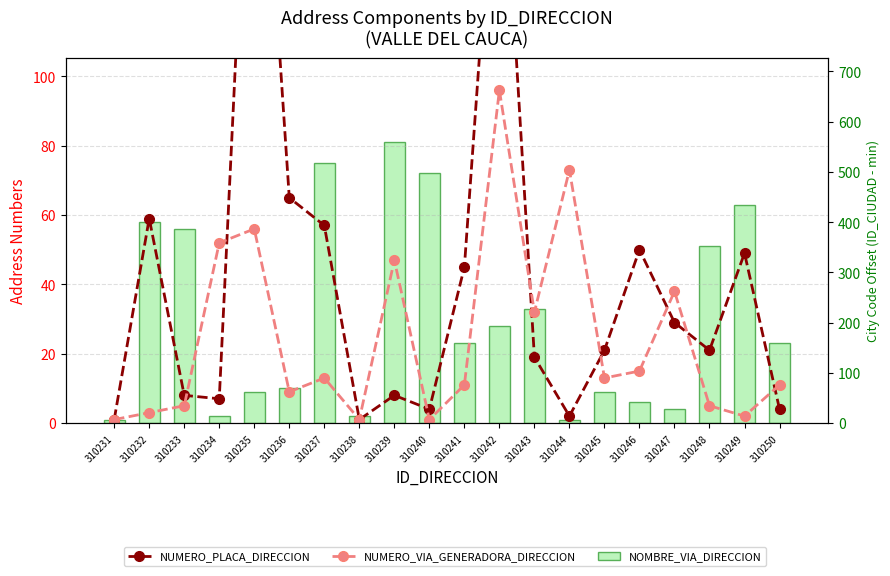

What is the value of the NUMERO_PLACA_DIRECCION bar at the 17th from the left?

29